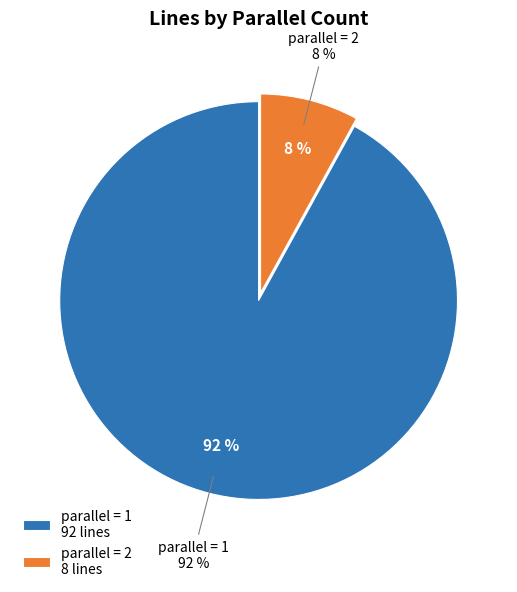

Approximately how many times larger is the value at parallel=2 compared to parallel=1?

0.1